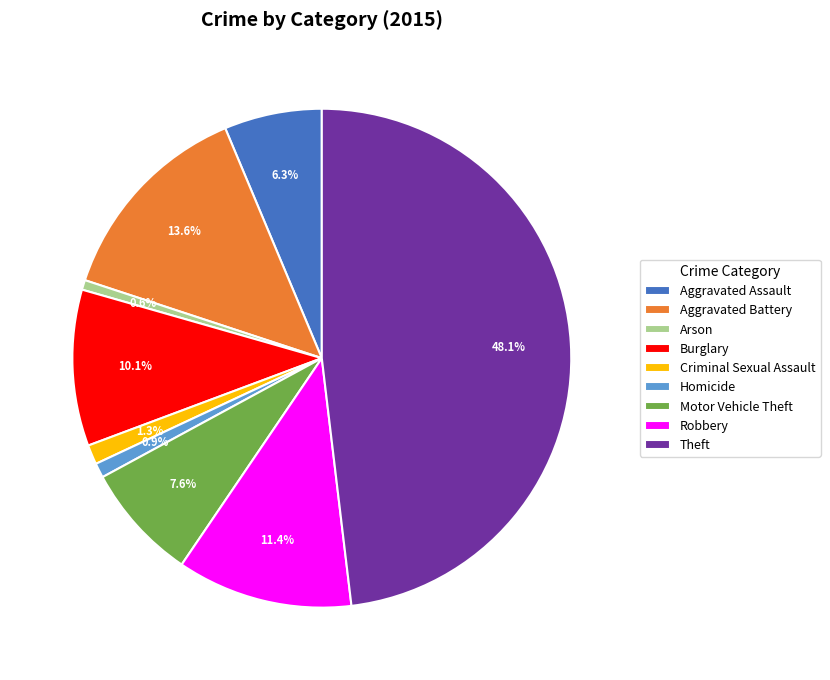

Which has a higher value, Arson or Burglary?

Burglary